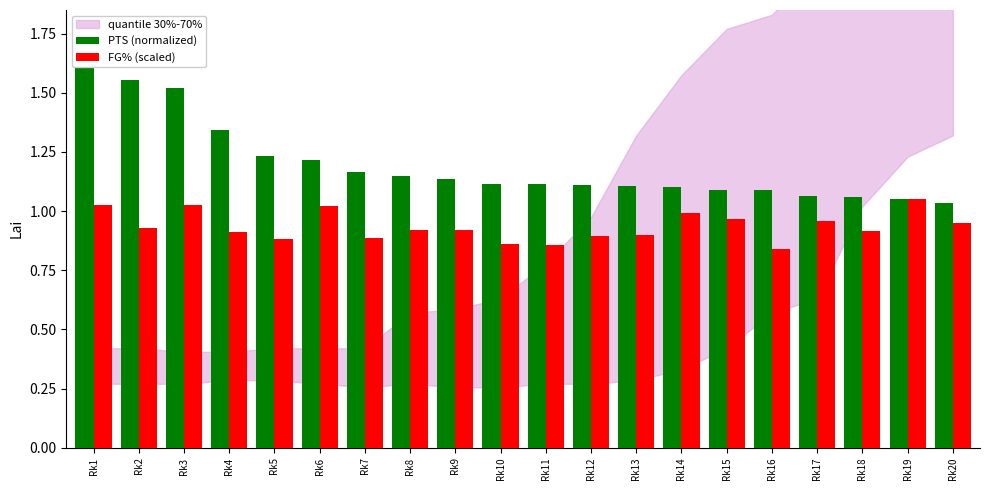

Reading left to right, list all the values displayed in this chart.

PTS (normalized): 1.8	1.6	1.5	1.3	1.2	1.2	1.2	1.1	1.1	1.1	1.1	1.1	1.1	1.1	1.1	1.1	1.1	1.1	1.1	1.0
FG% (scaled): 1.0	0.9	1.0	0.9	0.9	1.0	0.9	0.9	0.9	0.9	0.9	0.9	0.9	1.0	1.0	0.8	1.0	0.9	1.1	0.9